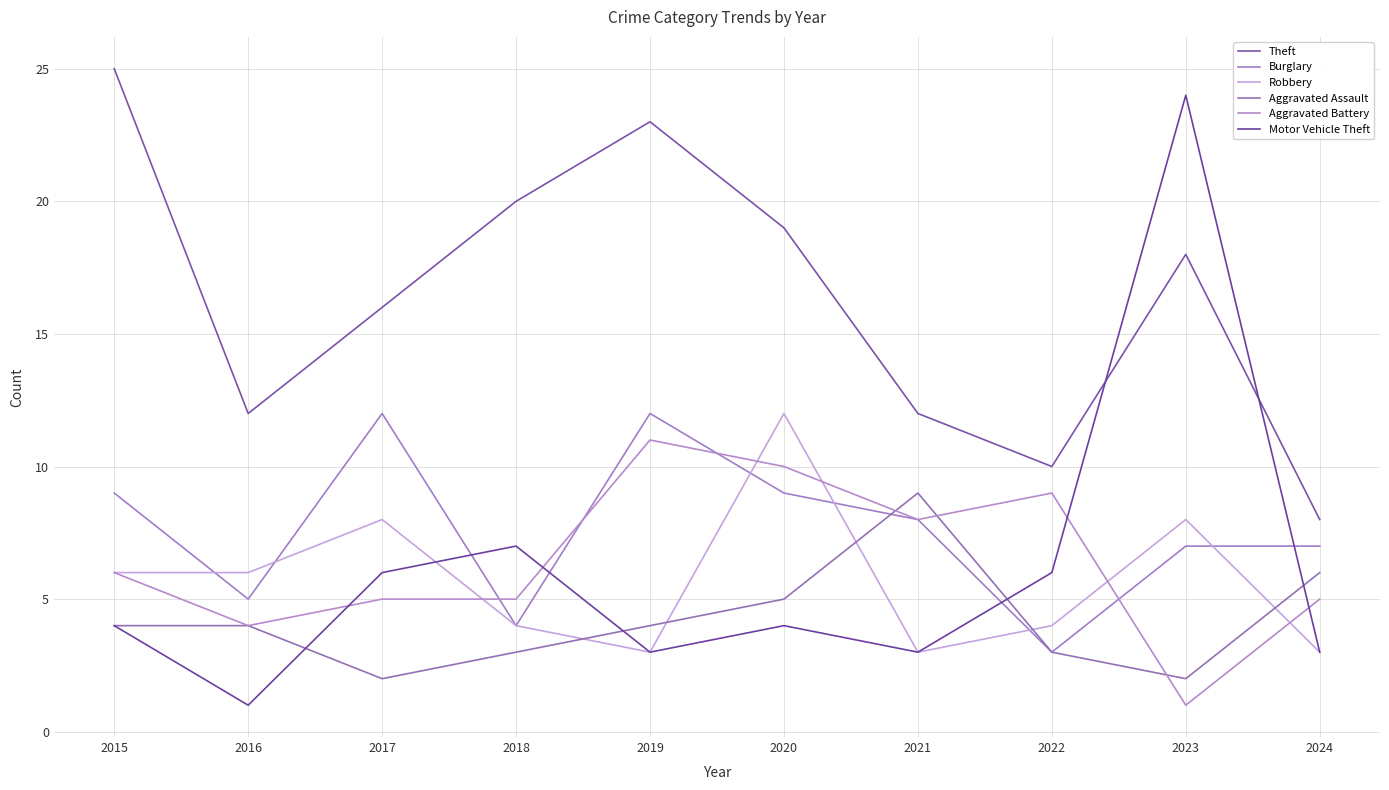

In Theft, how many points are lower than both neighbors (excluding endpoints)?

2